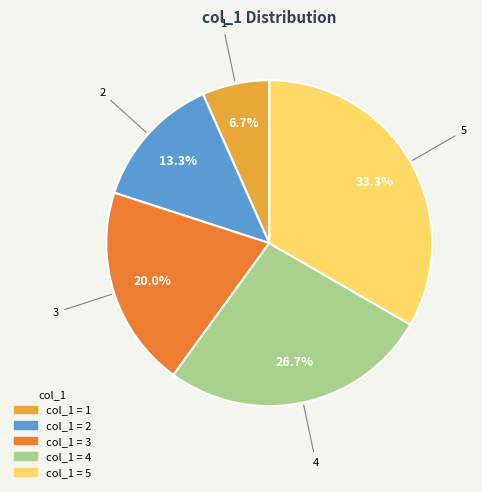

To the nearest percent, what is the average slice percentage?

20%